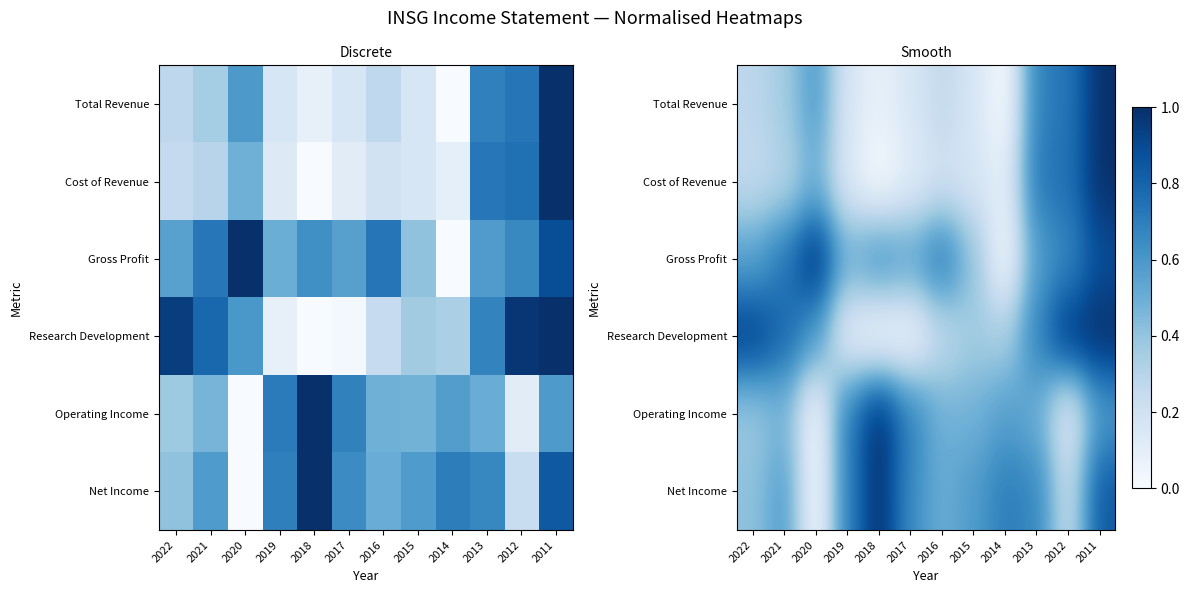

Is it true that Net Income equals 0.6 at 2015?

True